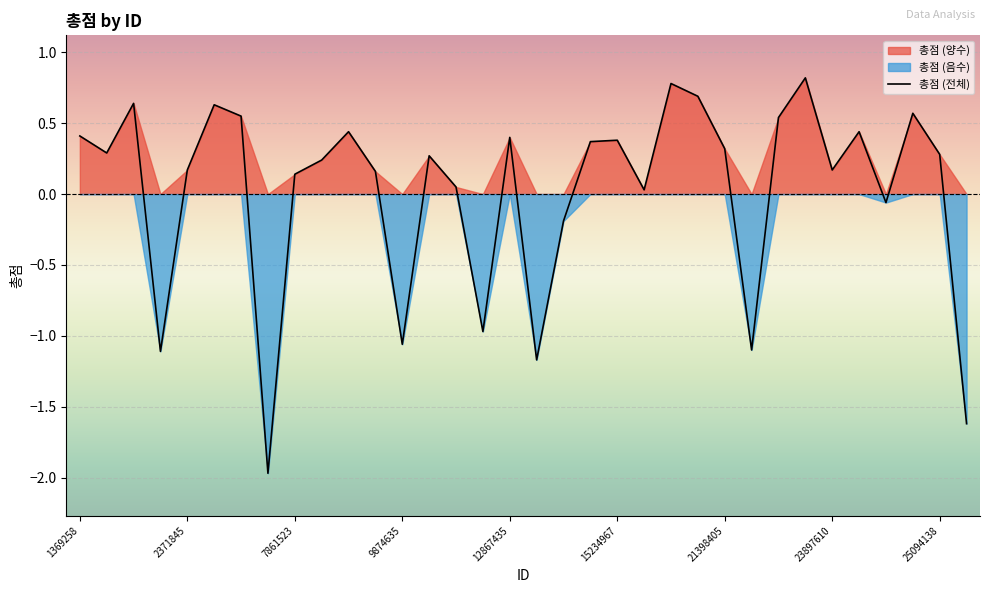

How many categories are shown in the chart?

34